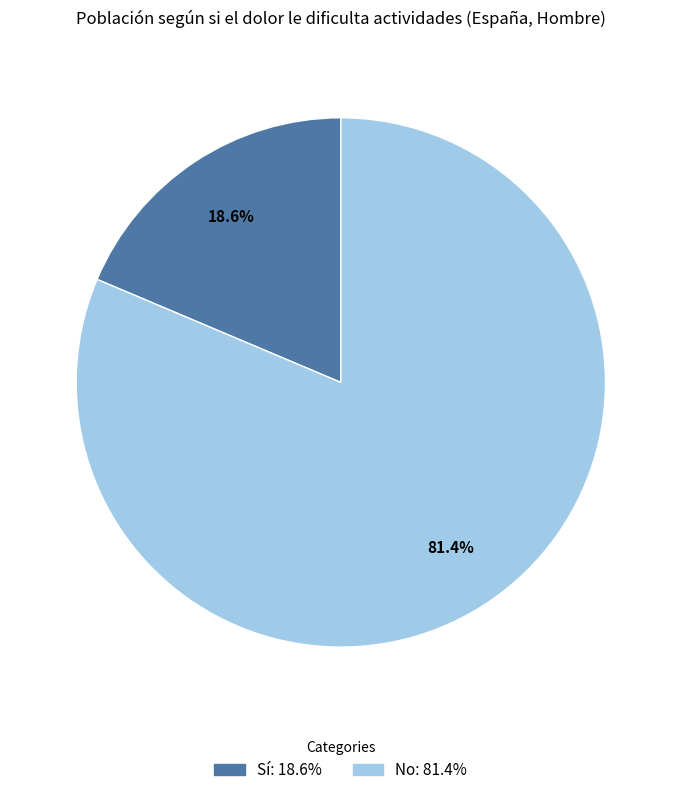

Is No the majority of the pie?

Yes